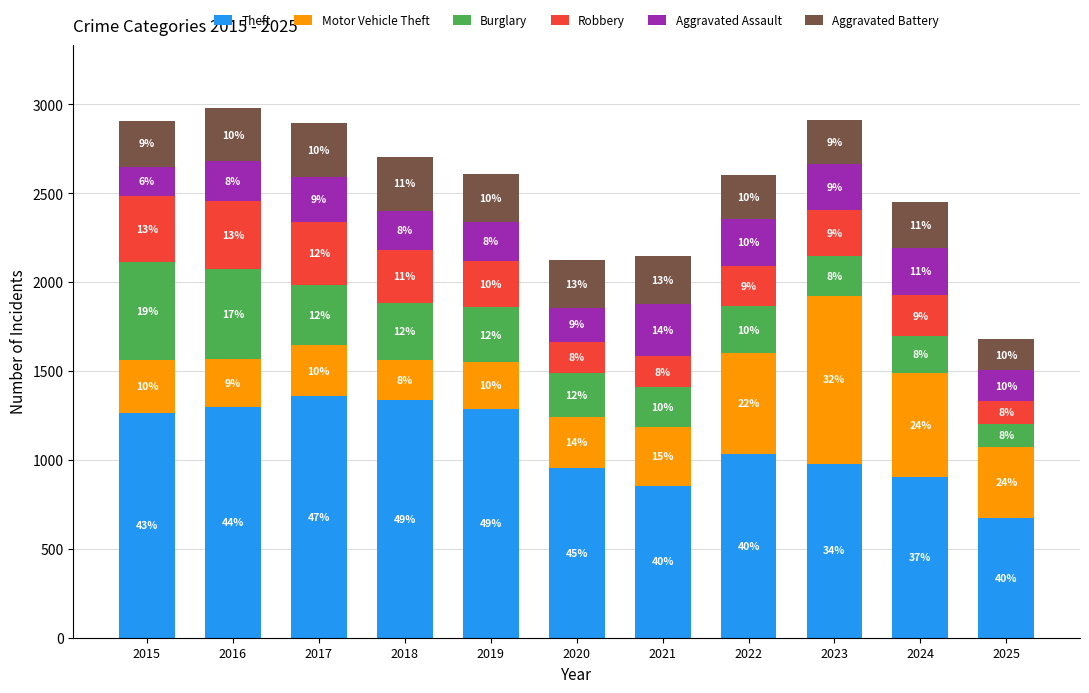

What are all the series names shown in the legend?

Theft, Motor Vehicle Theft, Burglary, Robbery, Aggravated Assault, Aggravated Battery